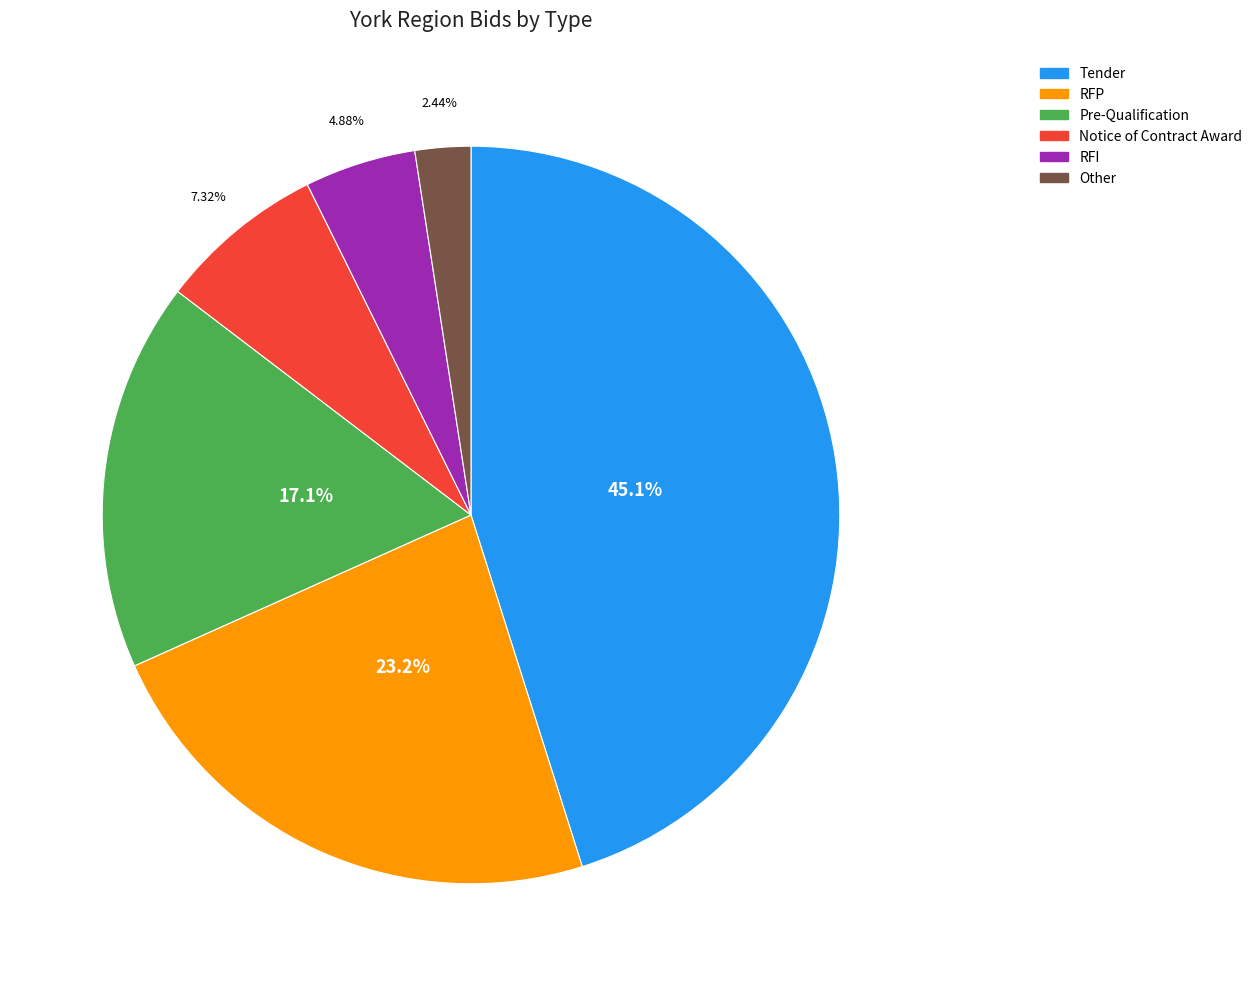

Does any single category account for the majority?

No